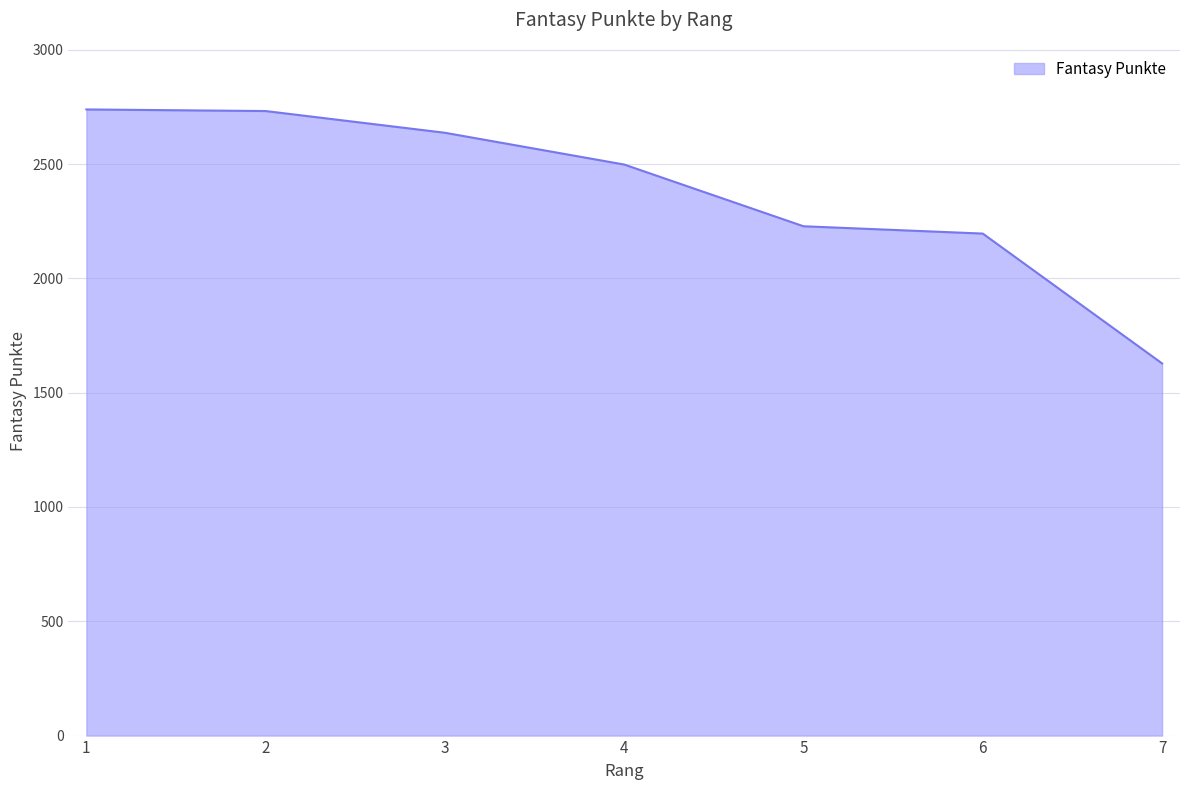

Read the value at 6.

2196